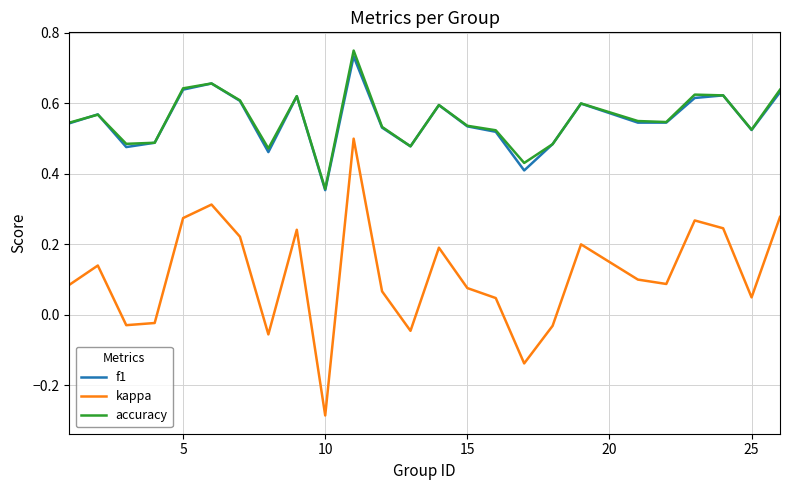

What are all the series names shown in the legend?

f1, kappa, accuracy